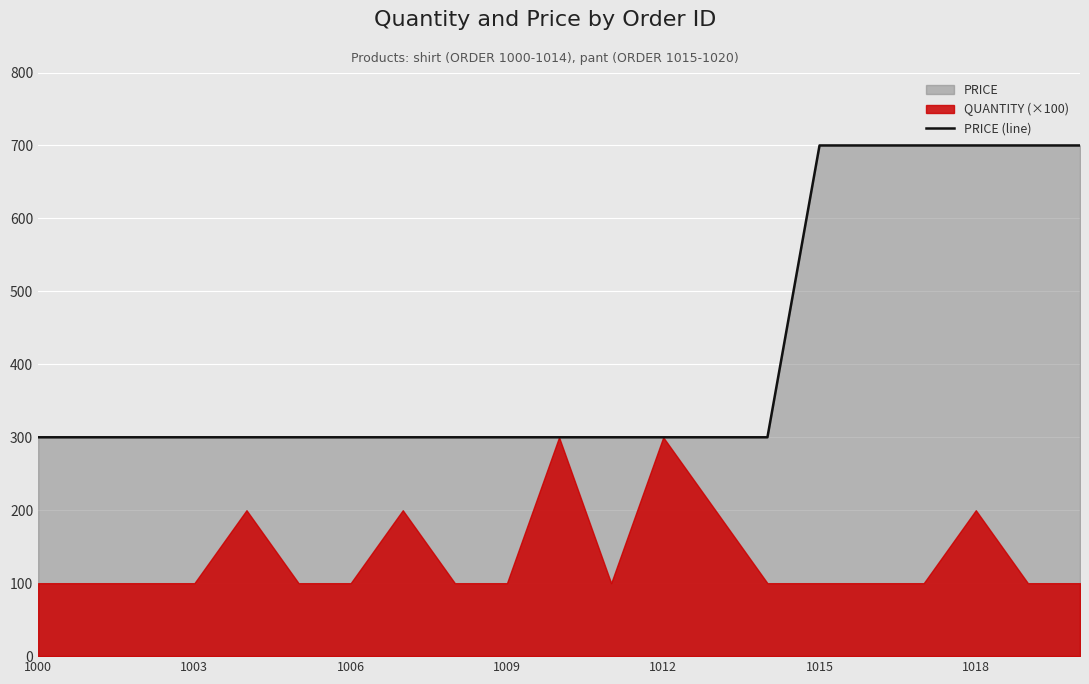

The value of PRICE (line) at 1009 is 300. True or false?

True